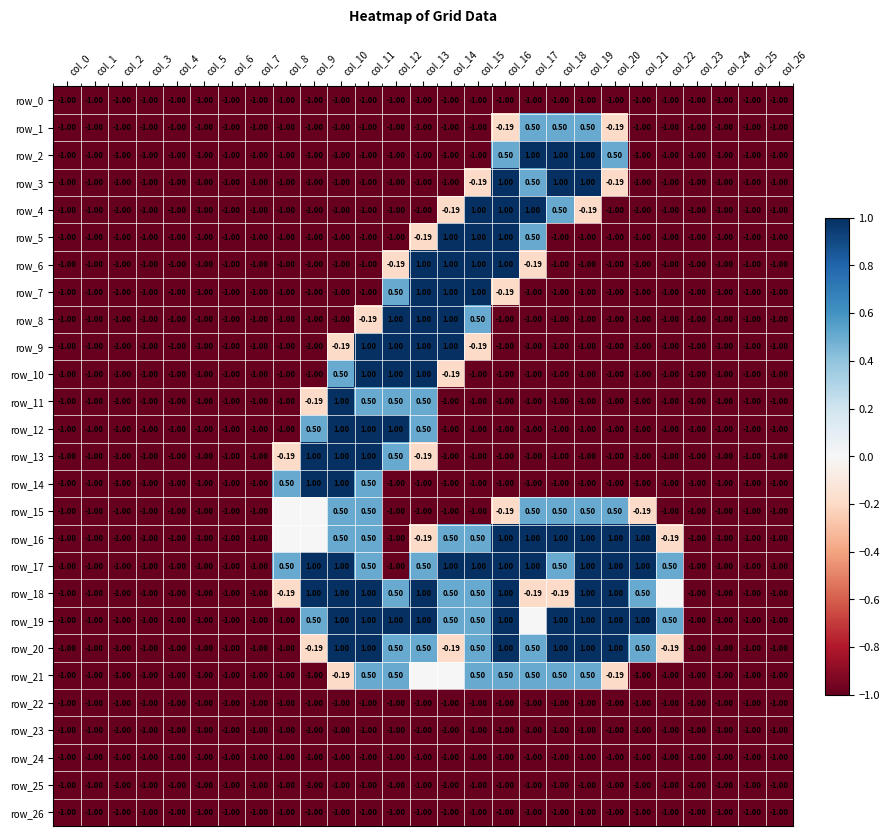

Reading left to right, list all the values displayed in this chart.

row_0: -1.0	-1.0	-1.0	-1.0	-1.0	-1.0	-1.0	-1.0	-1.0	-1.0	-1.0	-1.0	-1.0	-1.0	-1.0	-1.0	-1.0	-1.0	-1.0	-1.0	-1.0	-1.0	-1.0	-1.0	-1.0	-1.0	-1.0
row_1: -1.0	-1.0	-1.0	-1.0	-1.0	-1.0	-1.0	-1.0	-1.0	-1.0	-1.0	-1.0	-1.0	-1.0	-1.0	-1.0	-0.2	0.5	0.5	0.5	-0.2	-1.0	-1.0	-1.0	-1.0	-1.0	-1.0
row_2: -1.0	-1.0	-1.0	-1.0	-1.0	-1.0	-1.0	-1.0	-1.0	-1.0	-1.0	-1.0	-1.0	-1.0	-1.0	-1.0	0.5	1.0	1.0	1.0	0.5	-1.0	-1.0	-1.0	-1.0	-1.0	-1.0
row_3: -1.0	-1.0	-1.0	-1.0	-1.0	-1.0	-1.0	-1.0	-1.0	-1.0	-1.0	-1.0	-1.0	-1.0	-1.0	-0.2	1.0	0.5	1.0	1.0	-0.2	-1.0	-1.0	-1.0	-1.0	-1.0	-1.0
row_4: -1.0	-1.0	-1.0	-1.0	-1.0	-1.0	-1.0	-1.0	-1.0	-1.0	-1.0	-1.0	-1.0	-1.0	-0.2	1.0	1.0	1.0	0.5	-0.2	-1.0	-1.0	-1.0	-1.0	-1.0	-1.0	-1.0
row_5: -1.0	-1.0	-1.0	-1.0	-1.0	-1.0	-1.0	-1.0	-1.0	-1.0	-1.0	-1.0	-1.0	-0.2	1.0	1.0	1.0	0.5	-1.0	-1.0	-1.0	-1.0	-1.0	-1.0	-1.0	-1.0	-1.0
row_6: -1.0	-1.0	-1.0	-1.0	-1.0	-1.0	-1.0	-1.0	-1.0	-1.0	-1.0	-1.0	-0.2	1.0	1.0	1.0	1.0	-0.2	-1.0	-1.0	-1.0	-1.0	-1.0	-1.0	-1.0	-1.0	-1.0
row_7: -1.0	-1.0	-1.0	-1.0	-1.0	-1.0	-1.0	-1.0	-1.0	-1.0	-1.0	-1.0	0.5	1.0	1.0	1.0	-0.2	-1.0	-1.0	-1.0	-1.0	-1.0	-1.0	-1.0	-1.0	-1.0	-1.0
row_8: -1.0	-1.0	-1.0	-1.0	-1.0	-1.0	-1.0	-1.0	-1.0	-1.0	-1.0	-0.2	1.0	1.0	1.0	0.5	-1.0	-1.0	-1.0	-1.0	-1.0	-1.0	-1.0	-1.0	-1.0	-1.0	-1.0
row_9: -1.0	-1.0	-1.0	-1.0	-1.0	-1.0	-1.0	-1.0	-1.0	-1.0	-0.2	1.0	1.0	1.0	1.0	-0.2	-1.0	-1.0	-1.0	-1.0	-1.0	-1.0	-1.0	-1.0	-1.0	-1.0	-1.0
row_10: -1.0	-1.0	-1.0	-1.0	-1.0	-1.0	-1.0	-1.0	-1.0	-1.0	0.5	1.0	1.0	1.0	-0.2	-1.0	-1.0	-1.0	-1.0	-1.0	-1.0	-1.0	-1.0	-1.0	-1.0	-1.0	-1.0
row_11: -1.0	-1.0	-1.0	-1.0	-1.0	-1.0	-1.0	-1.0	-1.0	-0.2	1.0	0.5	0.5	0.5	-1.0	-1.0	-1.0	-1.0	-1.0	-1.0	-1.0	-1.0	-1.0	-1.0	-1.0	-1.0	-1.0
row_12: -1.0	-1.0	-1.0	-1.0	-1.0	-1.0	-1.0	-1.0	-1.0	0.5	1.0	1.0	1.0	0.5	-1.0	-1.0	-1.0	-1.0	-1.0	-1.0	-1.0	-1.0	-1.0	-1.0	-1.0	-1.0	-1.0
row_13: -1.0	-1.0	-1.0	-1.0	-1.0	-1.0	-1.0	-1.0	-0.2	1.0	1.0	1.0	0.5	-0.2	-1.0	-1.0	-1.0	-1.0	-1.0	-1.0	-1.0	-1.0	-1.0	-1.0	-1.0	-1.0	-1.0
row_14: -1.0	-1.0	-1.0	-1.0	-1.0	-1.0	-1.0	-1.0	0.5	1.0	1.0	0.5	-1.0	-1.0	-1.0	-1.0	-1.0	-1.0	-1.0	-1.0	-1.0	-1.0	-1.0	-1.0	-1.0	-1.0	-1.0
row_15: -1.0	-1.0	-1.0	-1.0	-1.0	-1.0	-1.0	-1.0	0.0	0.0	0.5	0.5	-1.0	-1.0	-1.0	-1.0	-0.2	0.5	0.5	0.5	0.5	-0.2	-1.0	-1.0	-1.0	-1.0	-1.0
row_16: -1.0	-1.0	-1.0	-1.0	-1.0	-1.0	-1.0	-1.0	0.0	0.0	0.5	0.5	-1.0	-0.2	0.5	0.5	1.0	1.0	1.0	1.0	1.0	1.0	-0.2	-1.0	-1.0	-1.0	-1.0
row_17: -1.0	-1.0	-1.0	-1.0	-1.0	-1.0	-1.0	-1.0	0.5	1.0	1.0	0.5	-1.0	0.5	1.0	1.0	1.0	1.0	0.5	1.0	1.0	1.0	0.5	-1.0	-1.0	-1.0	-1.0
row_18: -1.0	-1.0	-1.0	-1.0	-1.0	-1.0	-1.0	-1.0	-0.2	1.0	1.0	1.0	0.5	1.0	0.5	0.5	1.0	-0.2	-0.2	1.0	1.0	0.5	0.0	-1.0	-1.0	-1.0	-1.0
row_19: -1.0	-1.0	-1.0	-1.0	-1.0	-1.0	-1.0	-1.0	-1.0	0.5	1.0	1.0	1.0	1.0	0.5	0.5	1.0	0.0	1.0	1.0	1.0	1.0	0.5	-1.0	-1.0	-1.0	-1.0
row_20: -1.0	-1.0	-1.0	-1.0	-1.0	-1.0	-1.0	-1.0	-1.0	-0.2	1.0	1.0	0.5	0.5	-0.2	0.5	1.0	0.5	1.0	1.0	1.0	0.5	-0.2	-1.0	-1.0	-1.0	-1.0
row_21: -1.0	-1.0	-1.0	-1.0	-1.0	-1.0	-1.0	-1.0	-1.0	-1.0	-0.2	0.5	0.5	0.0	0.0	0.5	0.5	0.5	0.5	0.5	-0.2	-1.0	-1.0	-1.0	-1.0	-1.0	-1.0
row_22: -1.0	-1.0	-1.0	-1.0	-1.0	-1.0	-1.0	-1.0	-1.0	-1.0	-1.0	-1.0	-1.0	-1.0	-1.0	-1.0	-1.0	-1.0	-1.0	-1.0	-1.0	-1.0	-1.0	-1.0	-1.0	-1.0	-1.0
row_23: -1.0	-1.0	-1.0	-1.0	-1.0	-1.0	-1.0	-1.0	-1.0	-1.0	-1.0	-1.0	-1.0	-1.0	-1.0	-1.0	-1.0	-1.0	-1.0	-1.0	-1.0	-1.0	-1.0	-1.0	-1.0	-1.0	-1.0
row_24: -1.0	-1.0	-1.0	-1.0	-1.0	-1.0	-1.0	-1.0	-1.0	-1.0	-1.0	-1.0	-1.0	-1.0	-1.0	-1.0	-1.0	-1.0	-1.0	-1.0	-1.0	-1.0	-1.0	-1.0	-1.0	-1.0	-1.0
row_25: -1.0	-1.0	-1.0	-1.0	-1.0	-1.0	-1.0	-1.0	-1.0	-1.0	-1.0	-1.0	-1.0	-1.0	-1.0	-1.0	-1.0	-1.0	-1.0	-1.0	-1.0	-1.0	-1.0	-1.0	-1.0	-1.0	-1.0
row_26: -1.0	-1.0	-1.0	-1.0	-1.0	-1.0	-1.0	-1.0	-1.0	-1.0	-1.0	-1.0	-1.0	-1.0	-1.0	-1.0	-1.0	-1.0	-1.0	-1.0	-1.0	-1.0	-1.0	-1.0	-1.0	-1.0	-1.0